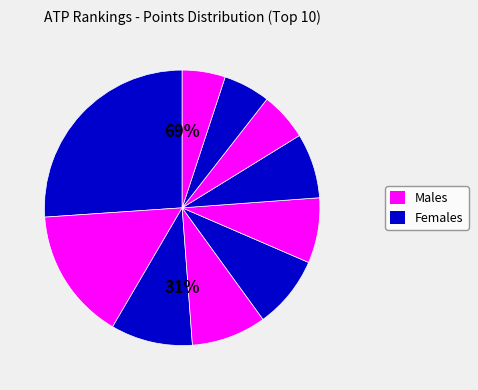

Is it true that Dominic Thiem is 1% of the pie?

False